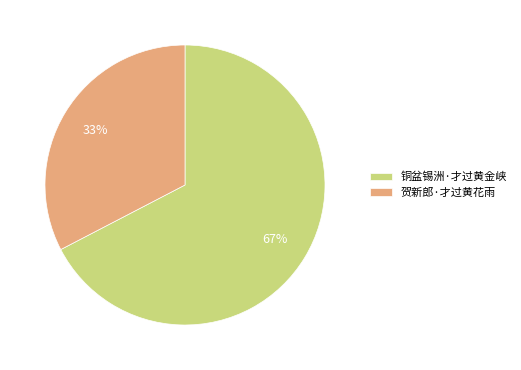

True or false: 贺新郎·才过黄花雨 accounts for 21% of the total.

False